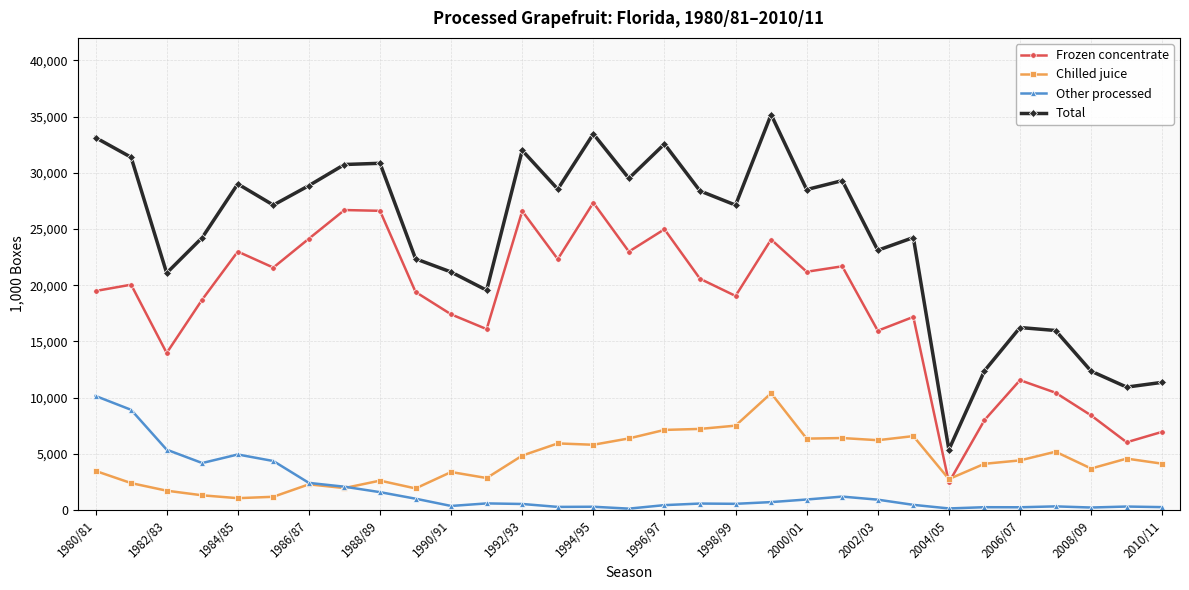

Which series has the largest range (max minus min)?

Total